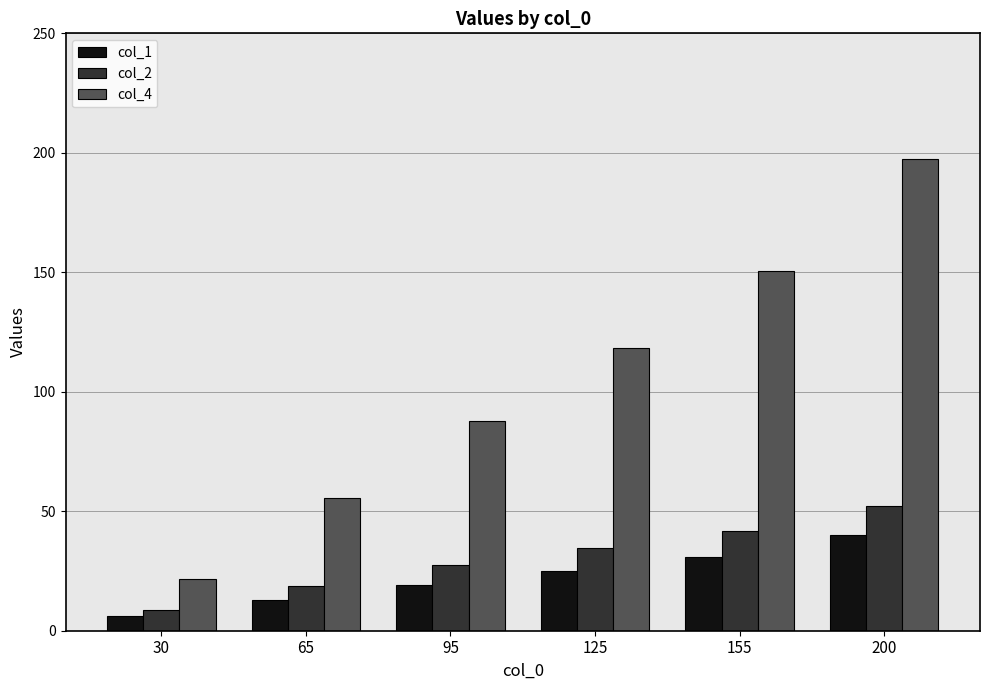

Count the number of data series in this chart.

3